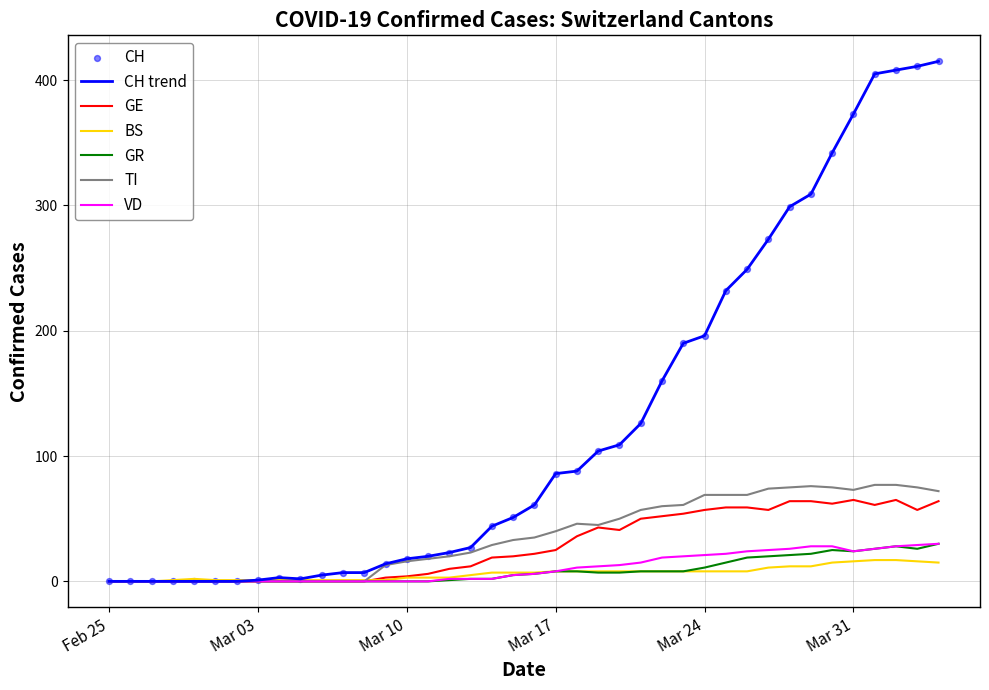

Which series has the largest total across all categories?

CH trend